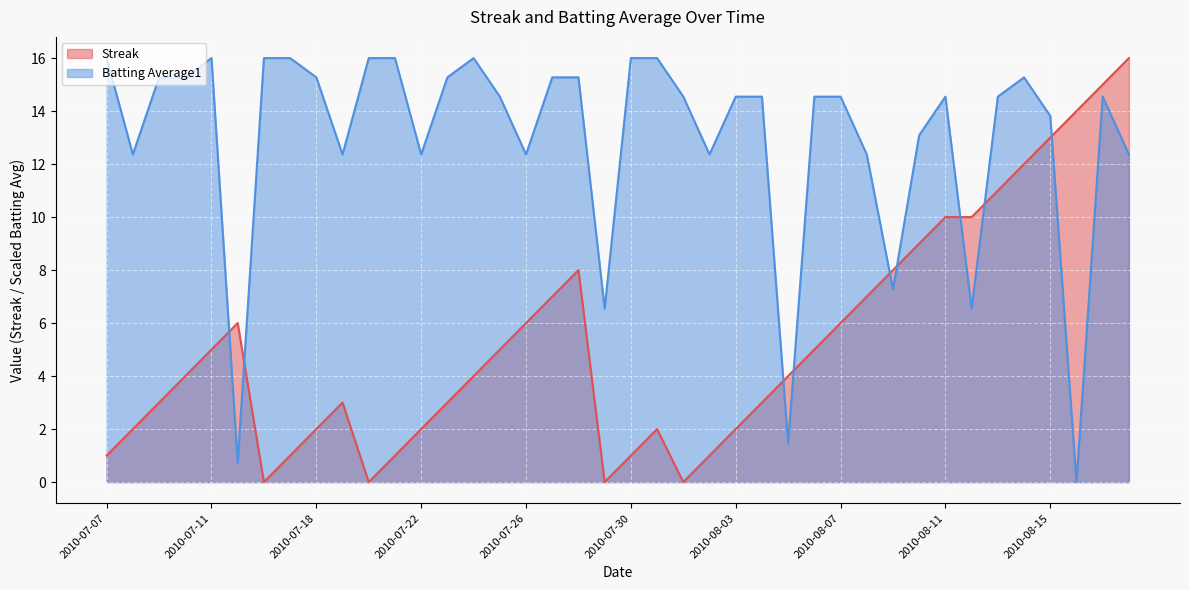

What is the difference between the maximum and minimum values in the Batting Average1 series?

16.0